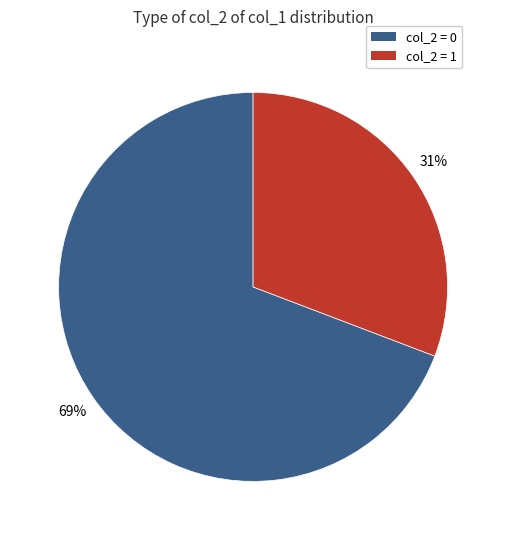

Is there a majority slice in this chart?

Yes